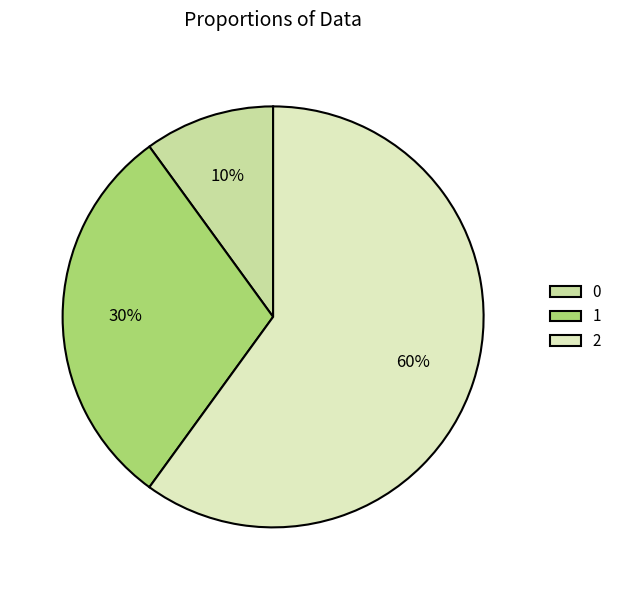

Which category accounts for the majority?

2